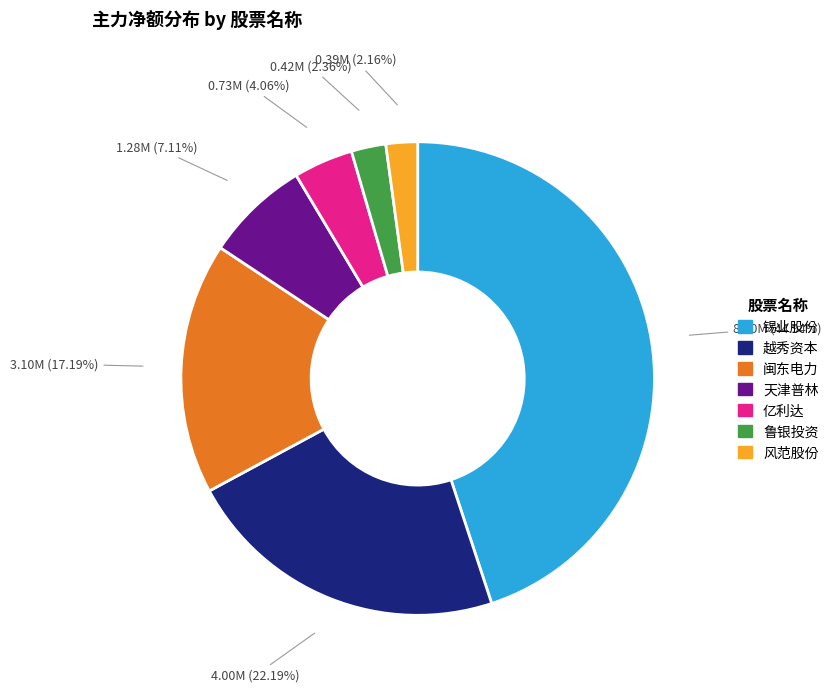

To the nearest percent, what is the difference between the largest and smallest slice percentages?

43%